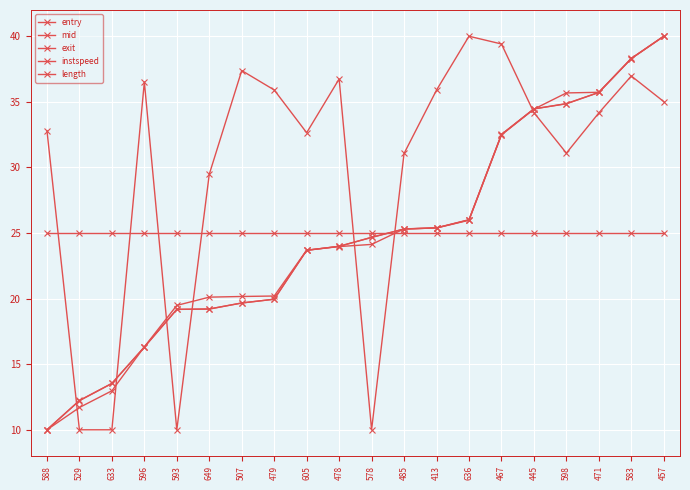

Is this an area chart (filled region under the line)?

No